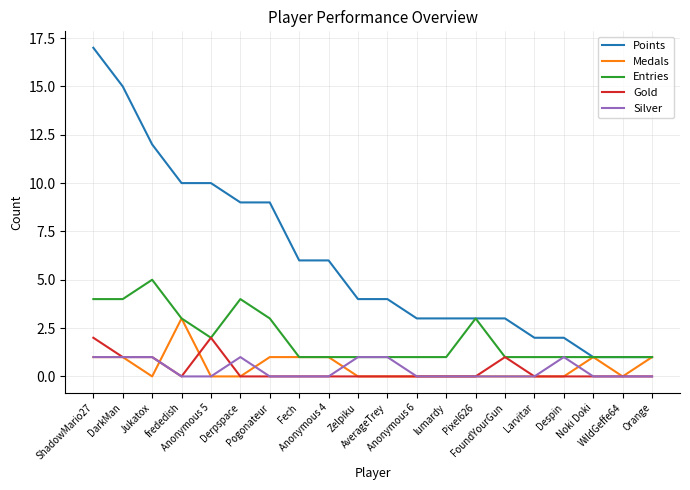

Which series has the widest spread of values?

Points